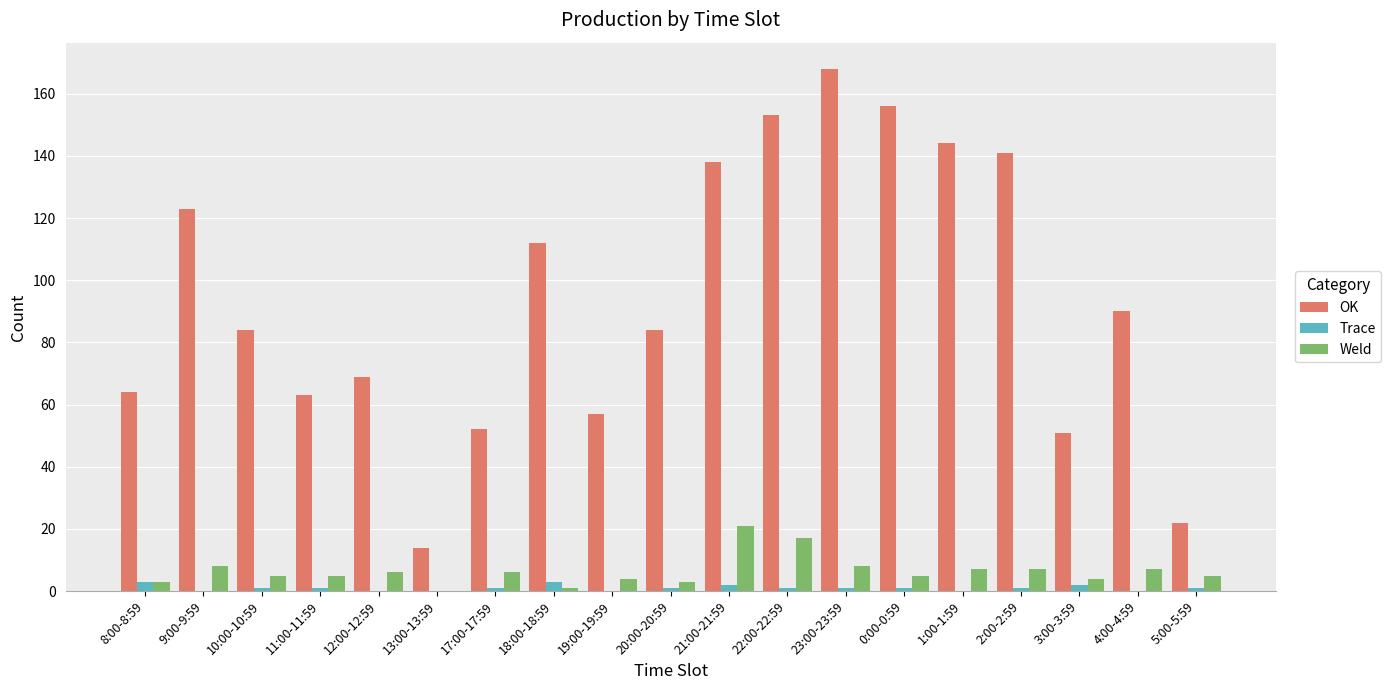

The value of Weld at 22:00-22:59 is 17. True or false?

True